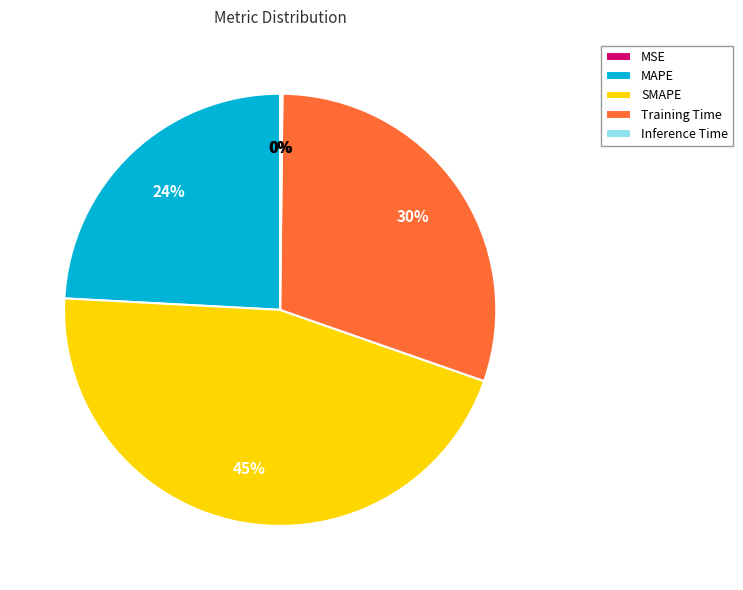

Is the sum of MAPE and Training Time greater than half?

Yes